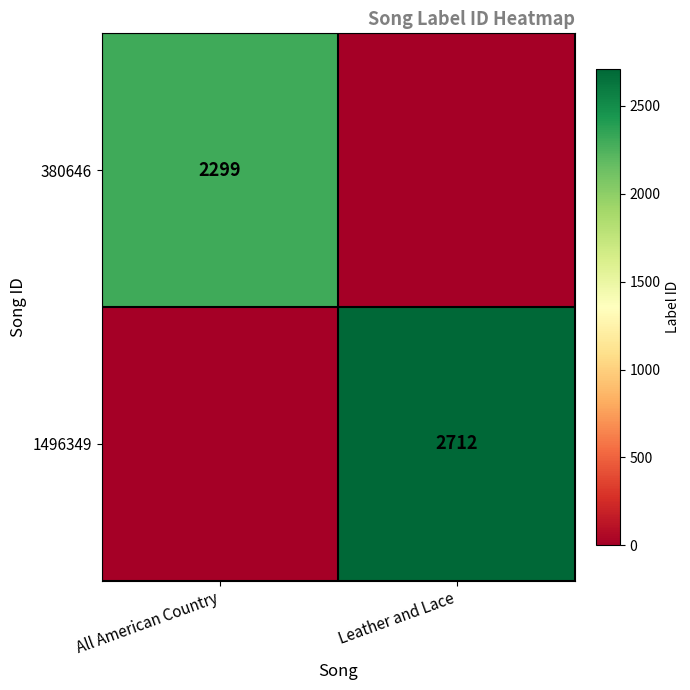

Is the value of 1496349 at Leather and Lace greater than the value of 380646 at All American Country?

Yes